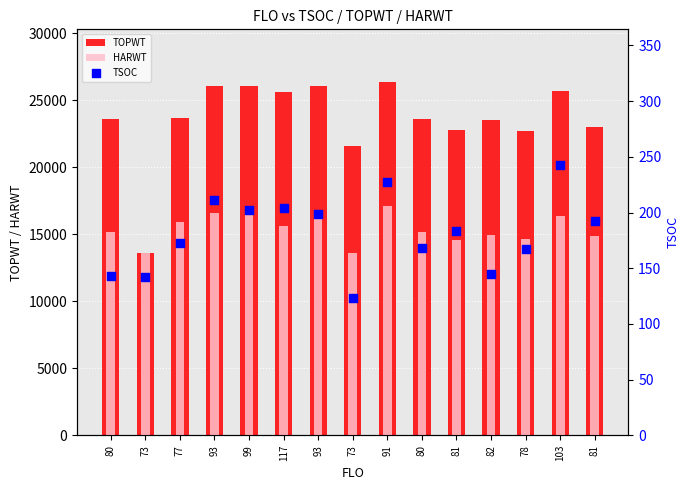

At which category is the sum across all series the highest?

91